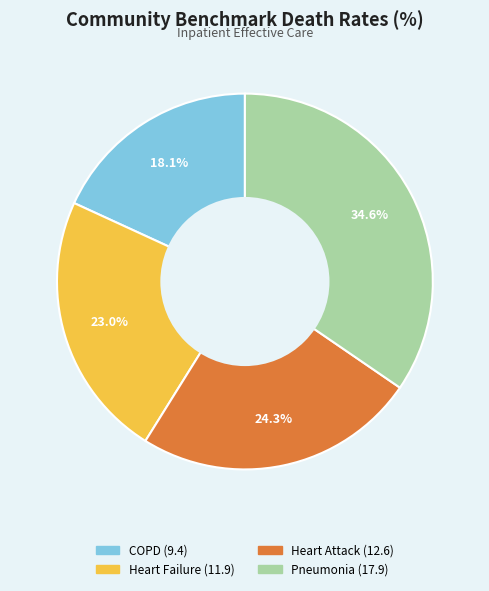

Count the number of slices in the pie.

4